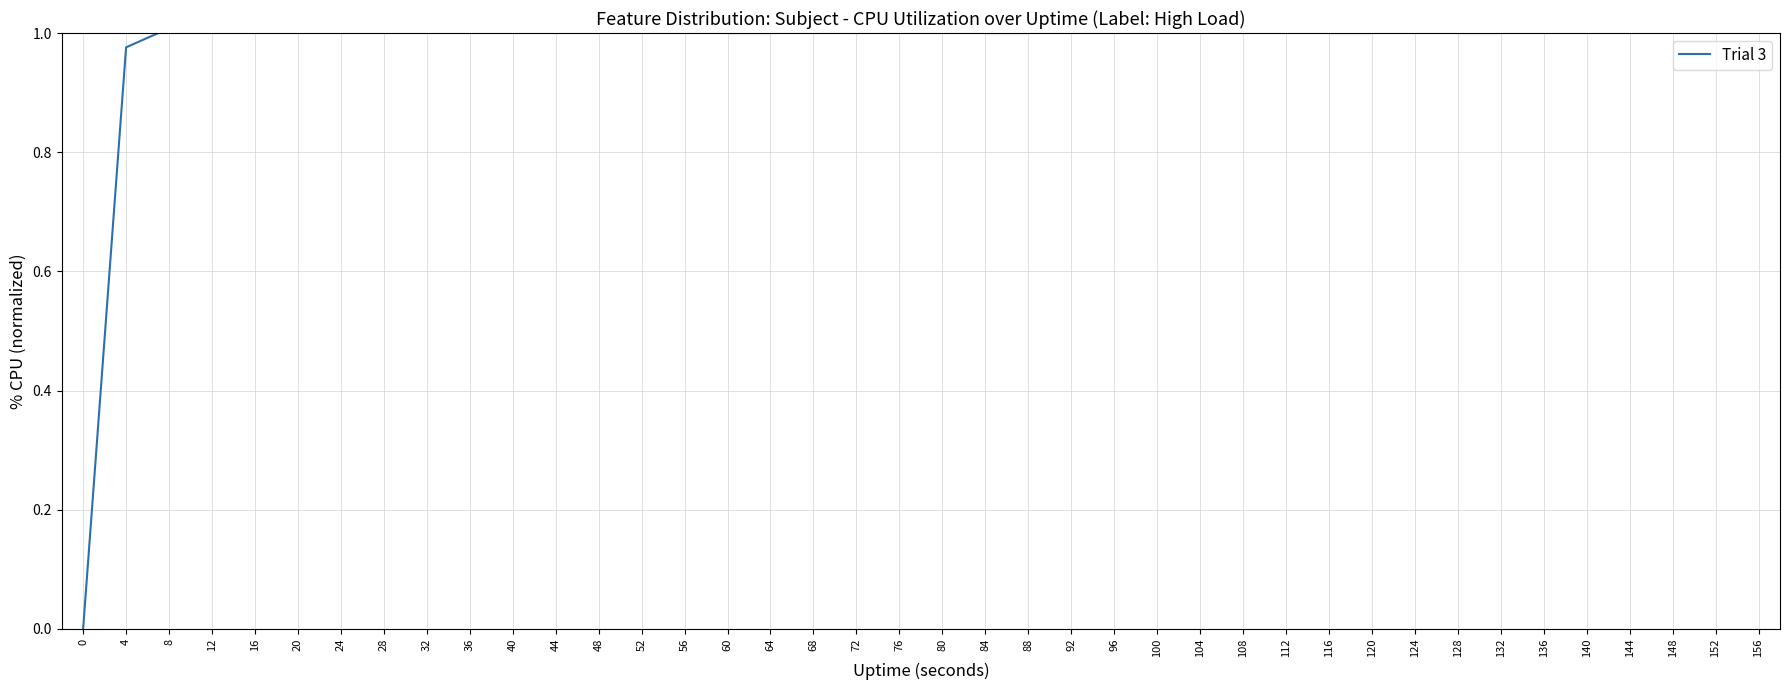

Does the chart display data point markers on the line(s)?

No